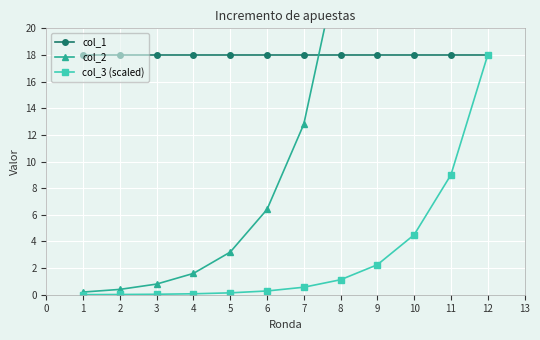

What is the value of the col_1 point at the 10th from the left?

18.0